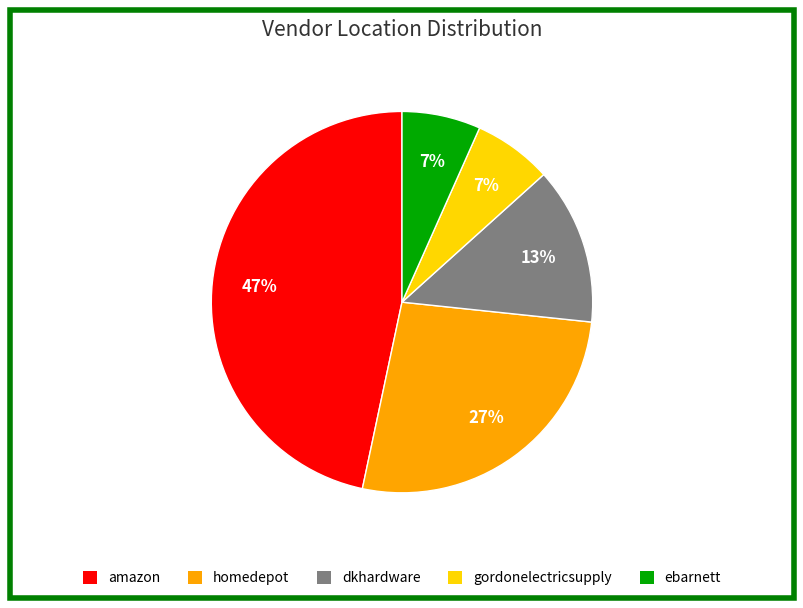

Is there any slice that represents more than half of the pie?

No